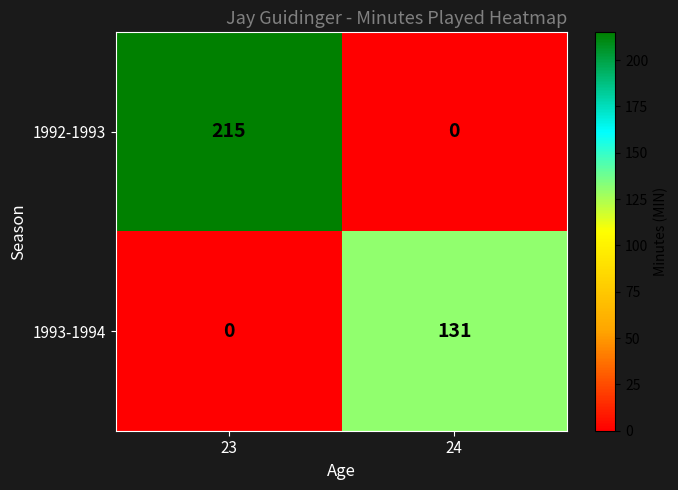

At which label is 1993-1994 closest to 65?

23